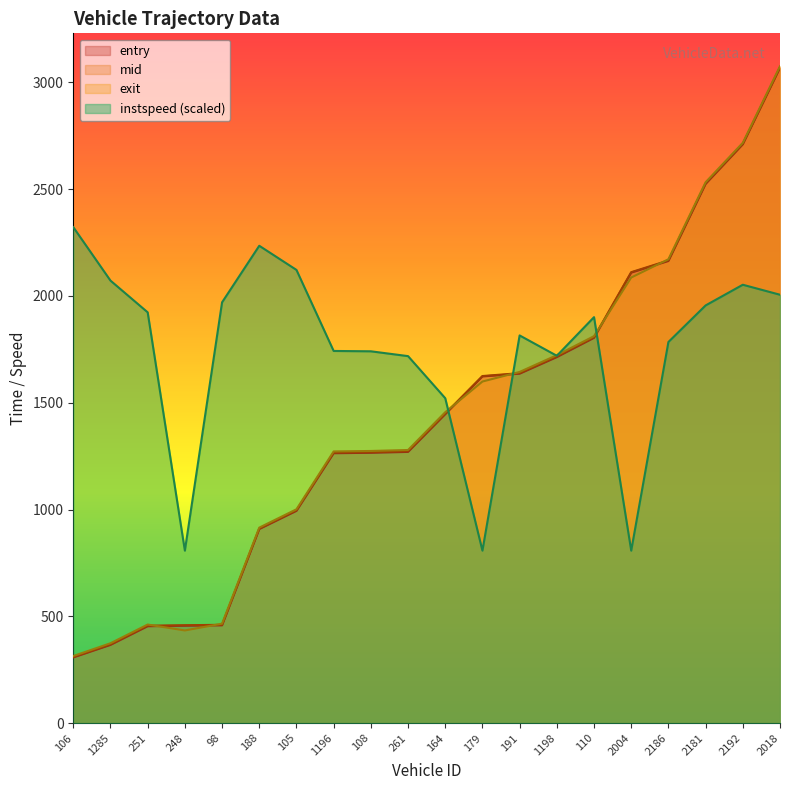

What is the sum of the entry values at 2018 and 1285?

3434.2